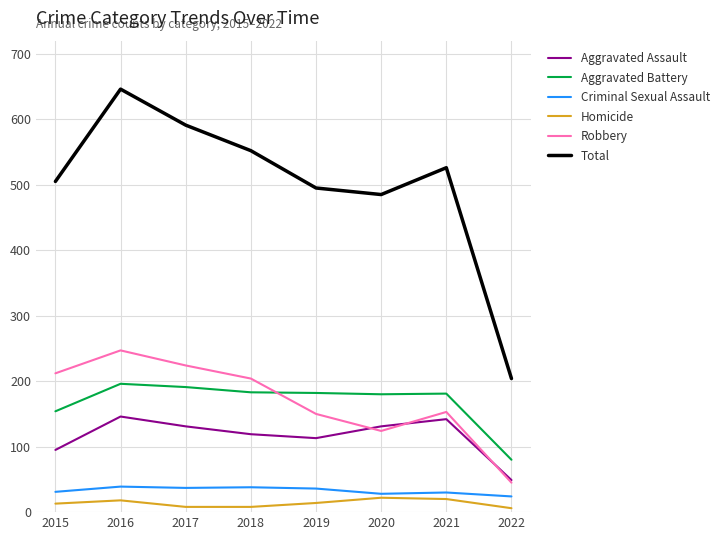

True or false: Aggravated Battery and Robbery intersect in this chart.

True